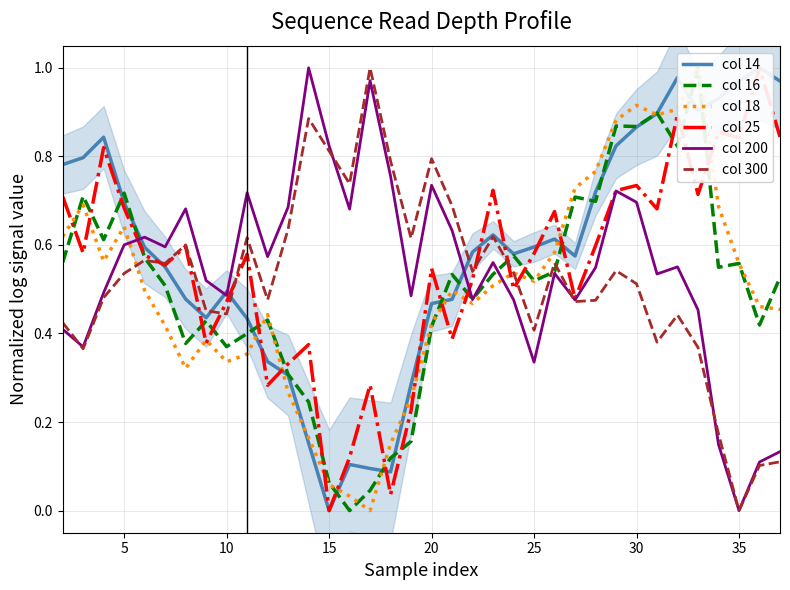

The col 16 series shows 0.5 at 11. True or false?

False